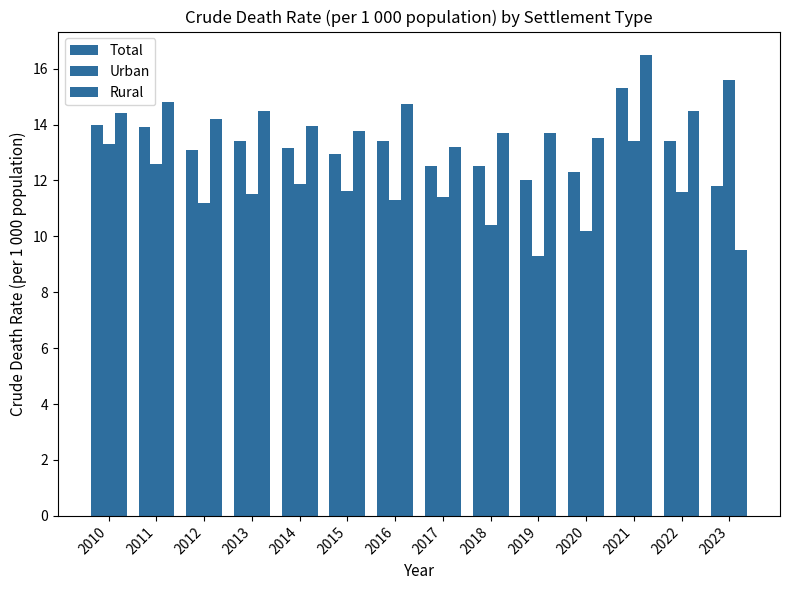

Between 2023 and 2011, which is larger?

2011